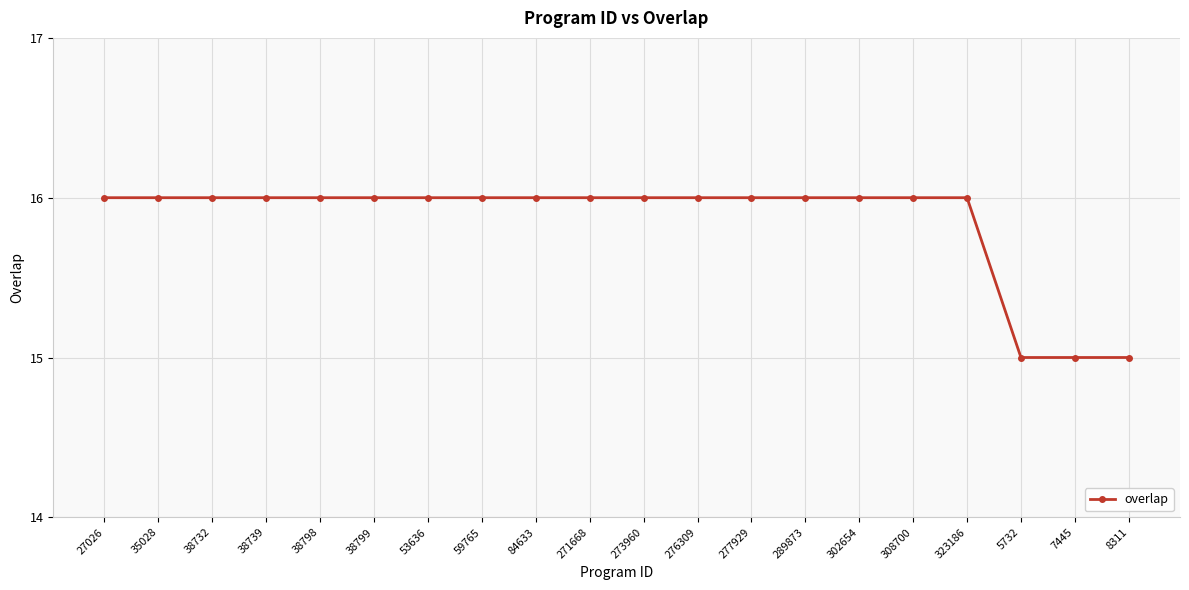

What is the maximum value shown in the chart?

16